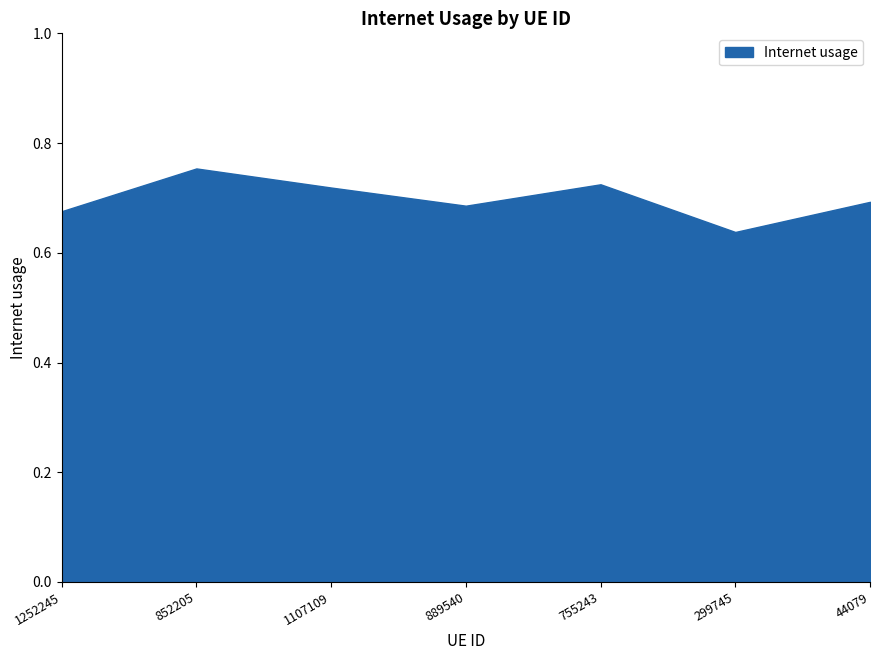

What position from the right is 1107109?

5